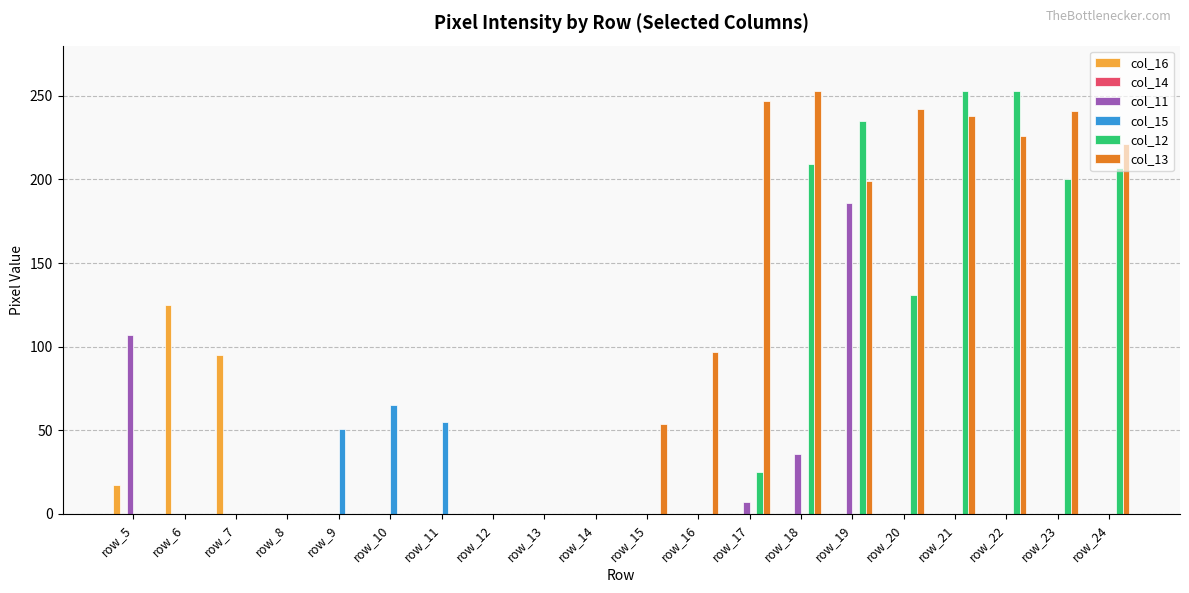

True or false: col_13 has a value of 117 at row_11.

False